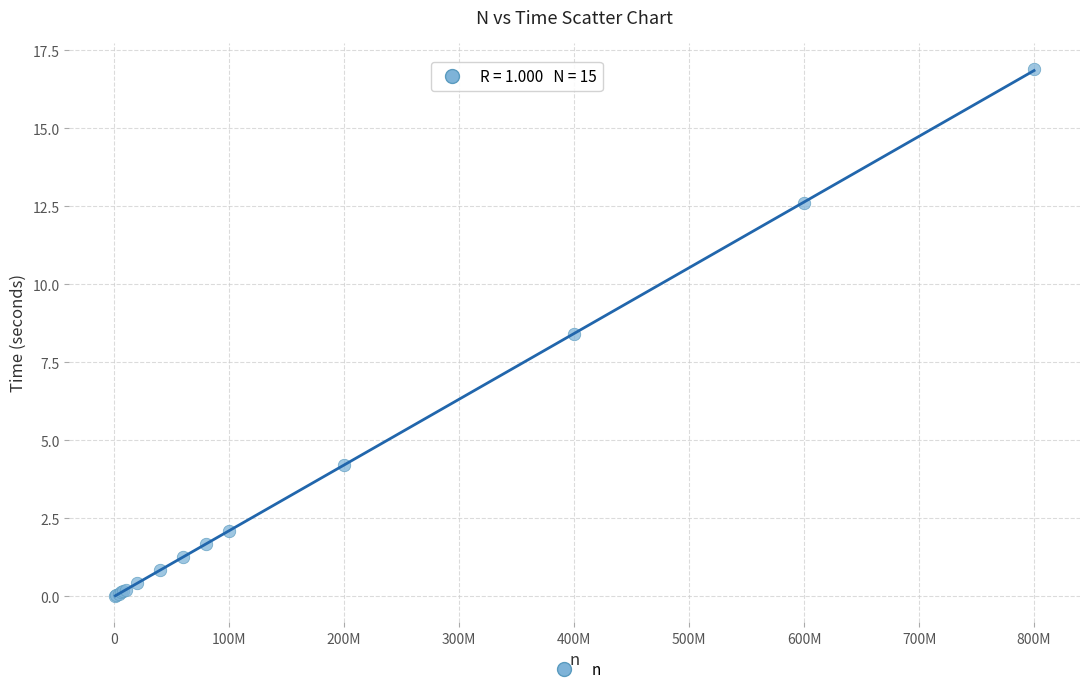

What Y value in the scatter plot is closest to 8?

8.4